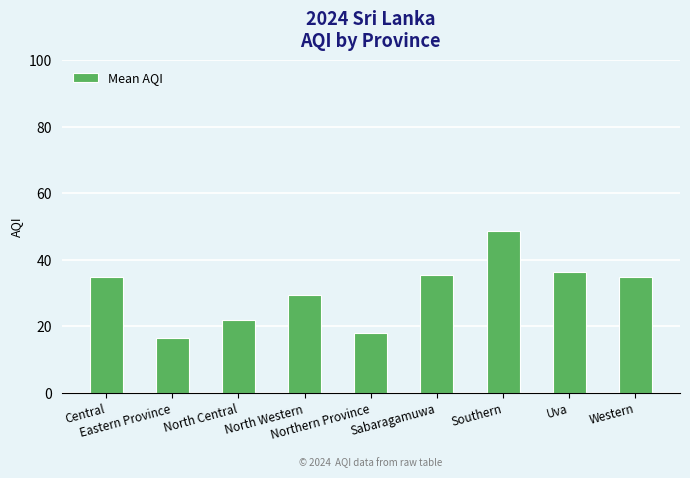

What is the value of the 7th bar from the left?

48.8